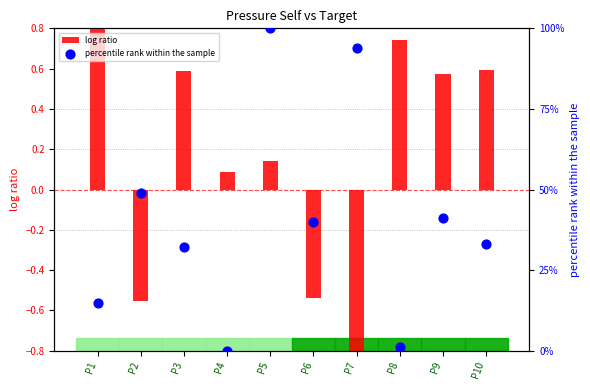

Which series reaches the minimum Y coordinate?

log ratio